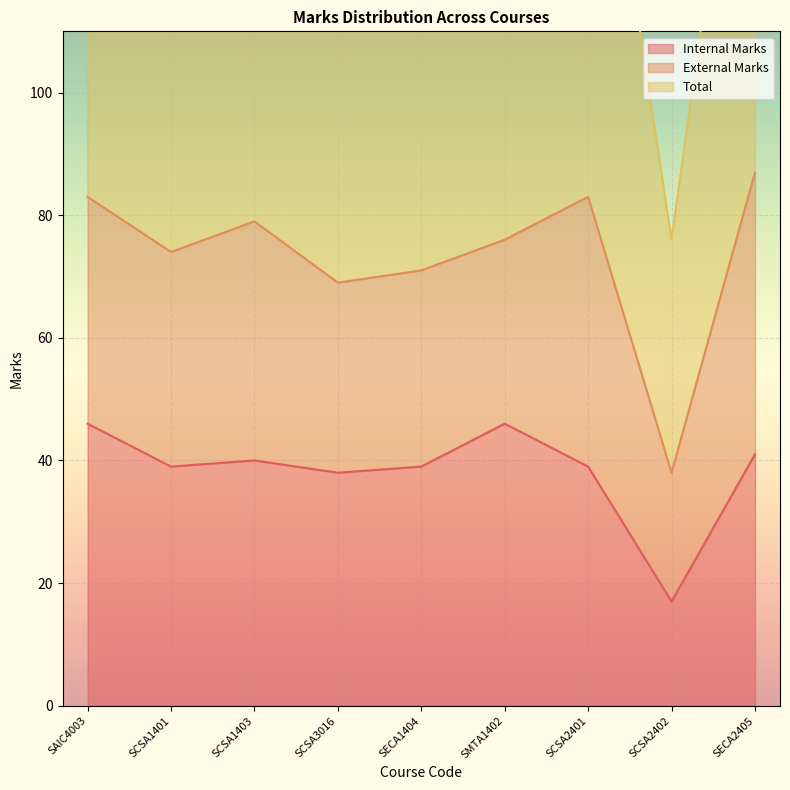

The Internal Marks series shows 8 at SECA2405. True or false?

False